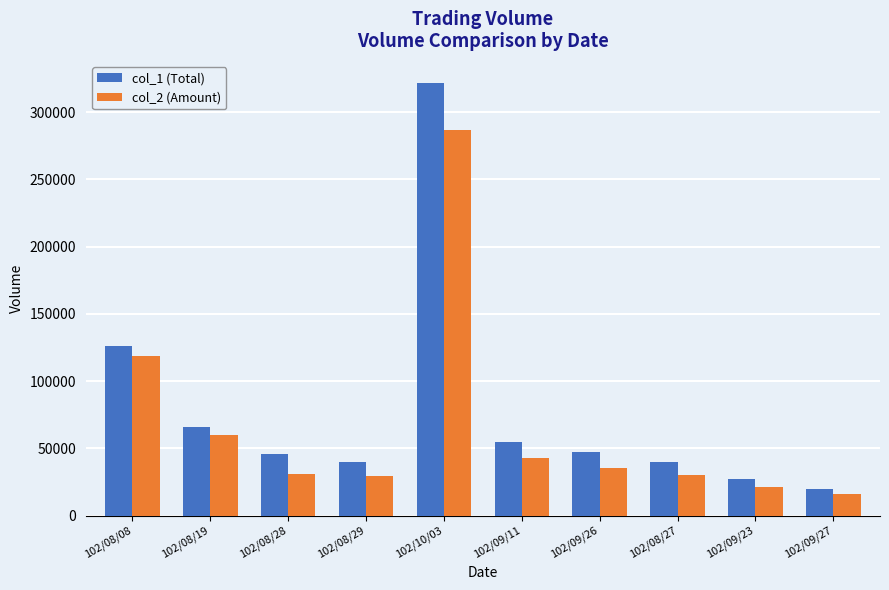

How many bars are there in each group?

2